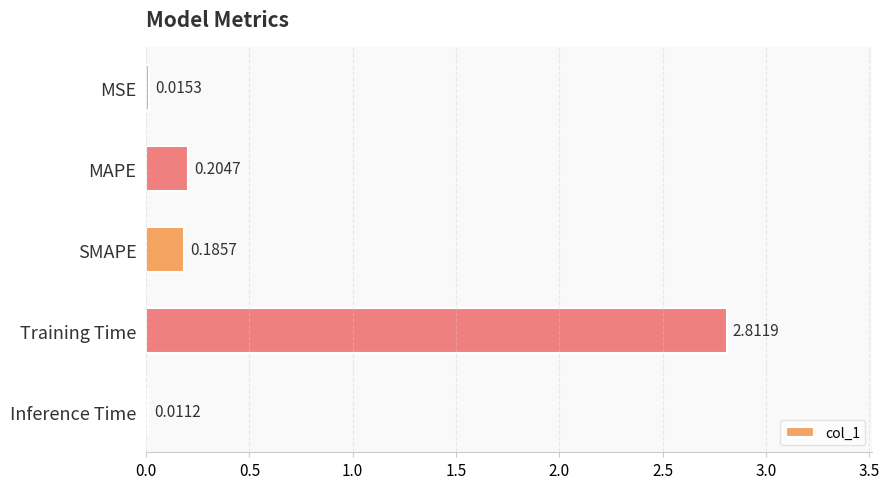

Rank the categories by value from lowest to highest.

Inference Time, MSE, SMAPE, MAPE, Training Time